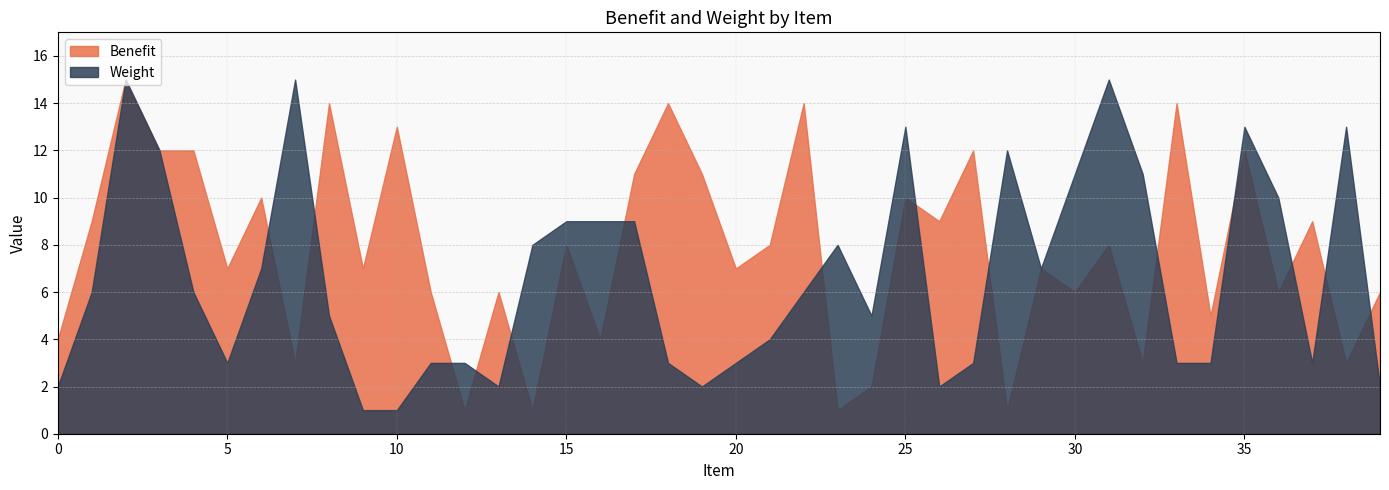

What is the greatest value displayed?

15